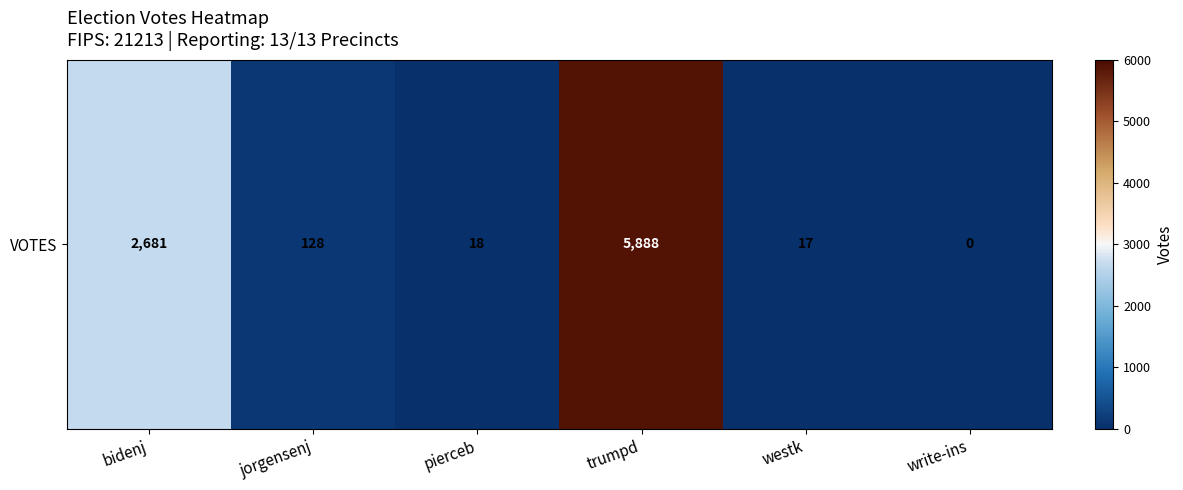

Where is the data nearest to the value 2944?

bidenj